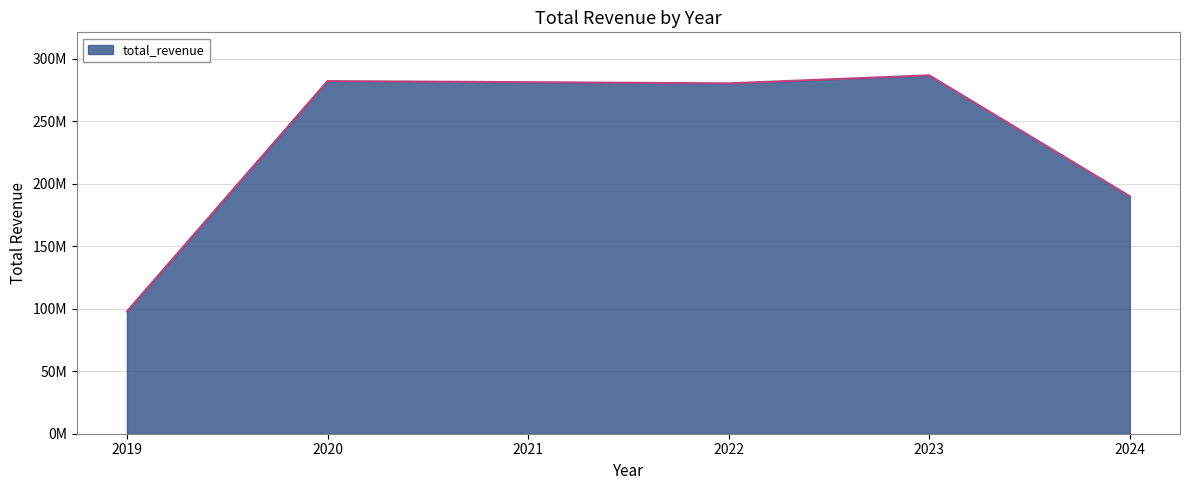

Which has a higher value, 2022 or 2023?

2023